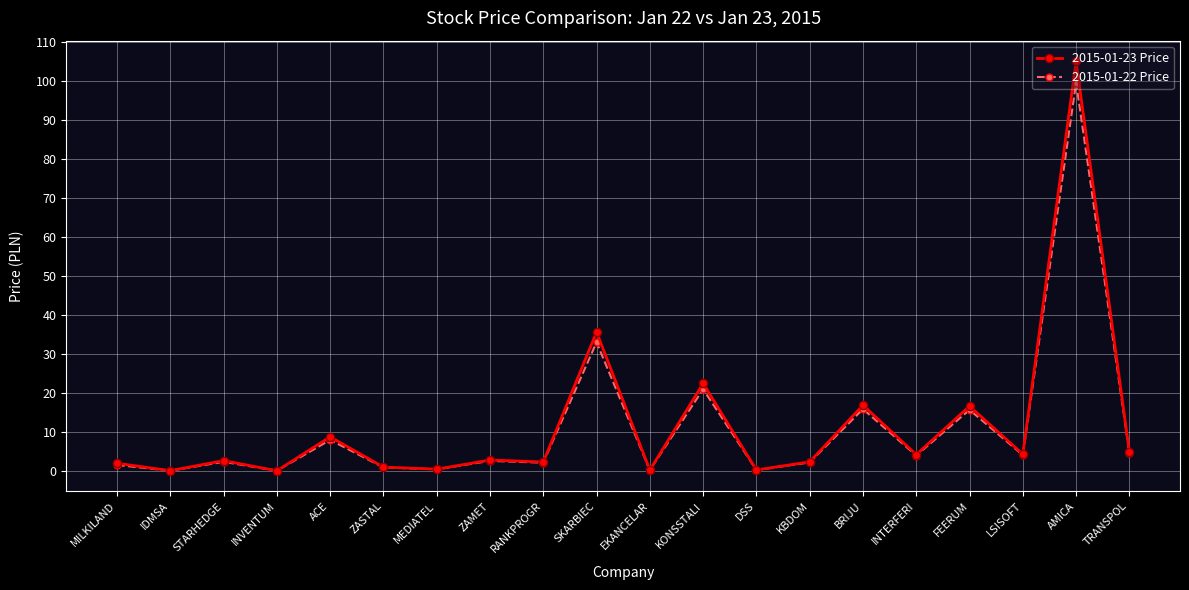

At which label is 2015-01-23 Price closest to 52?

SKARBIEC